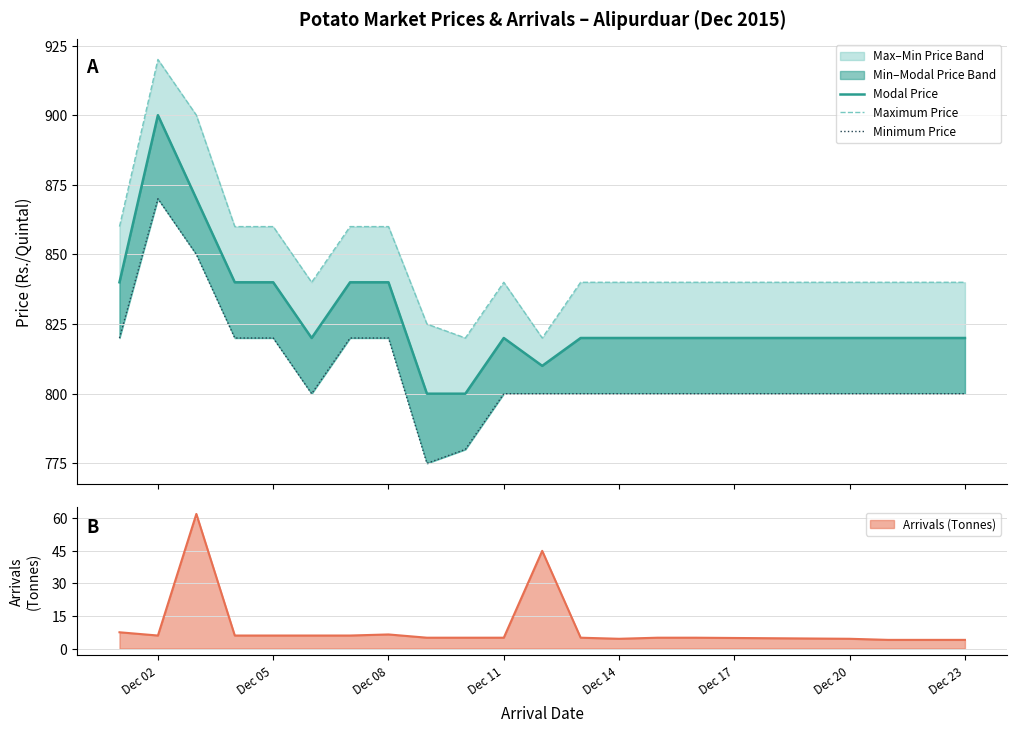

List the series in order of their peak value, highest first.

Maximum Price, Modal Price, Minimum Price